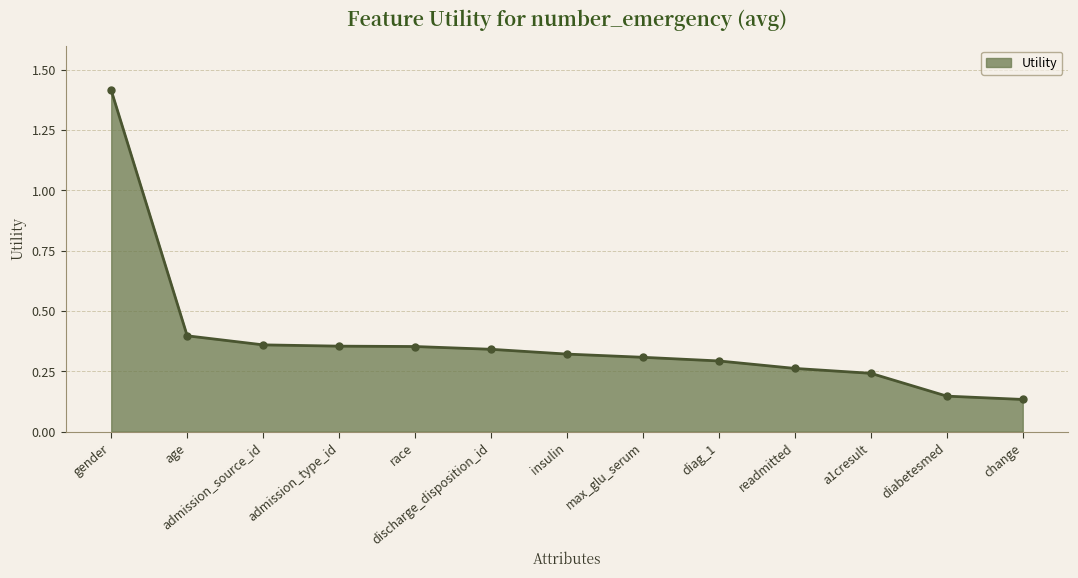

What is the label of the 9th point from the left?

diag_1